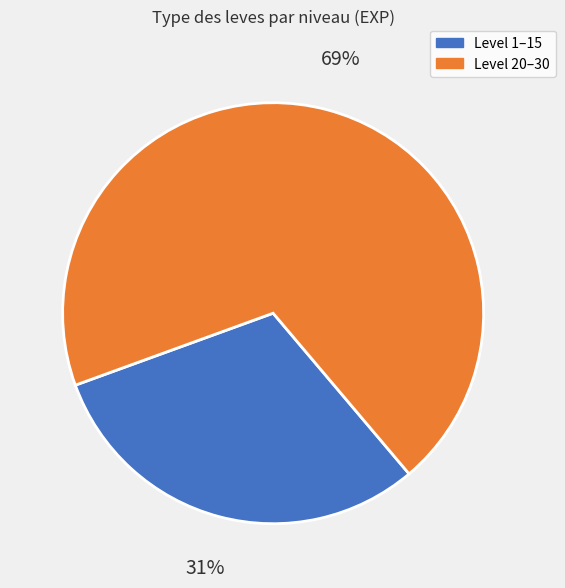

Is there a majority slice in this chart?

Yes